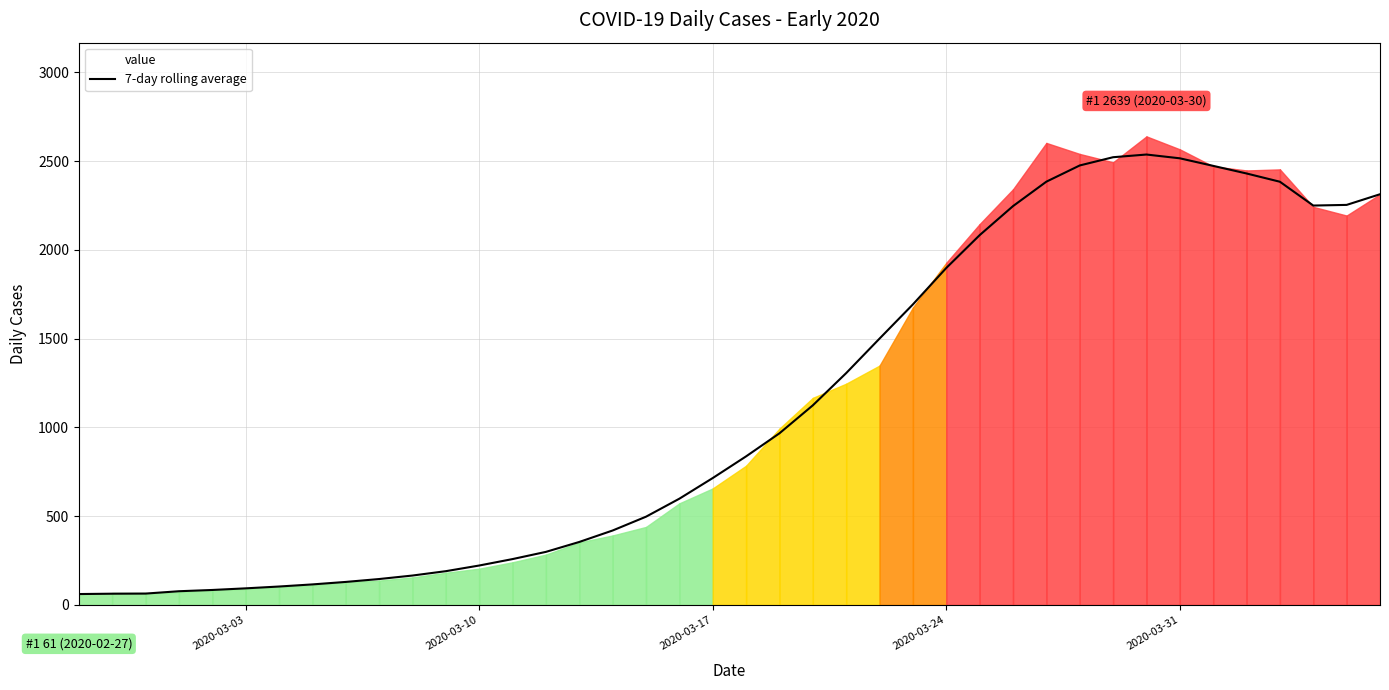

How many data points are above 836?

20